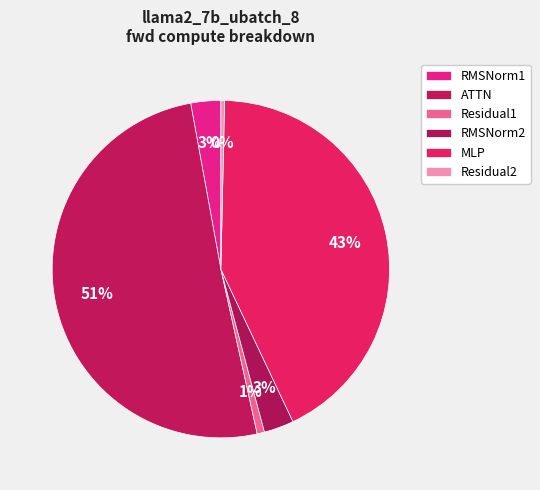

Is there any slice that represents more than half of the pie?

Yes